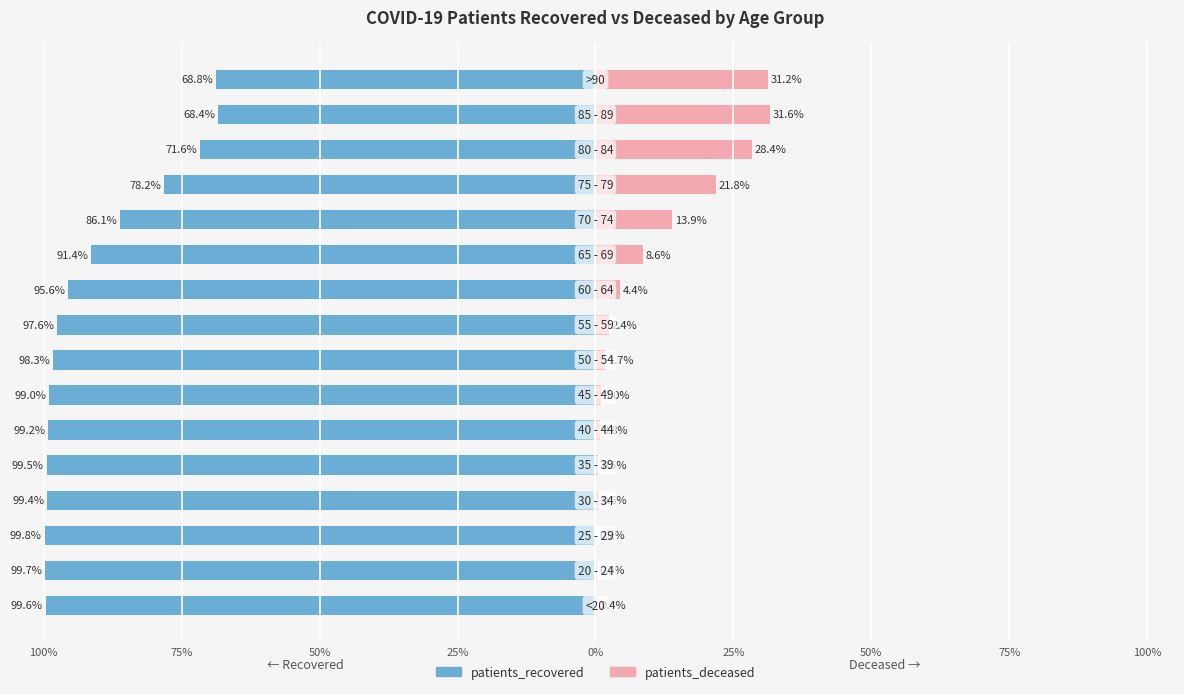

What is the value of the patients_recovered bar at the 16th from the left?

-68.8